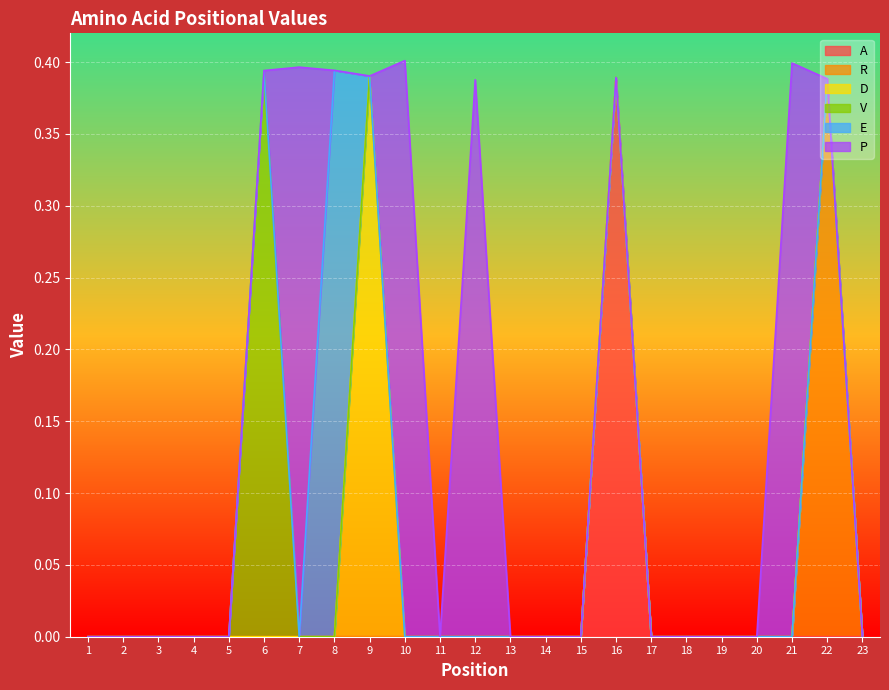

Which category has the highest value across all series?

10